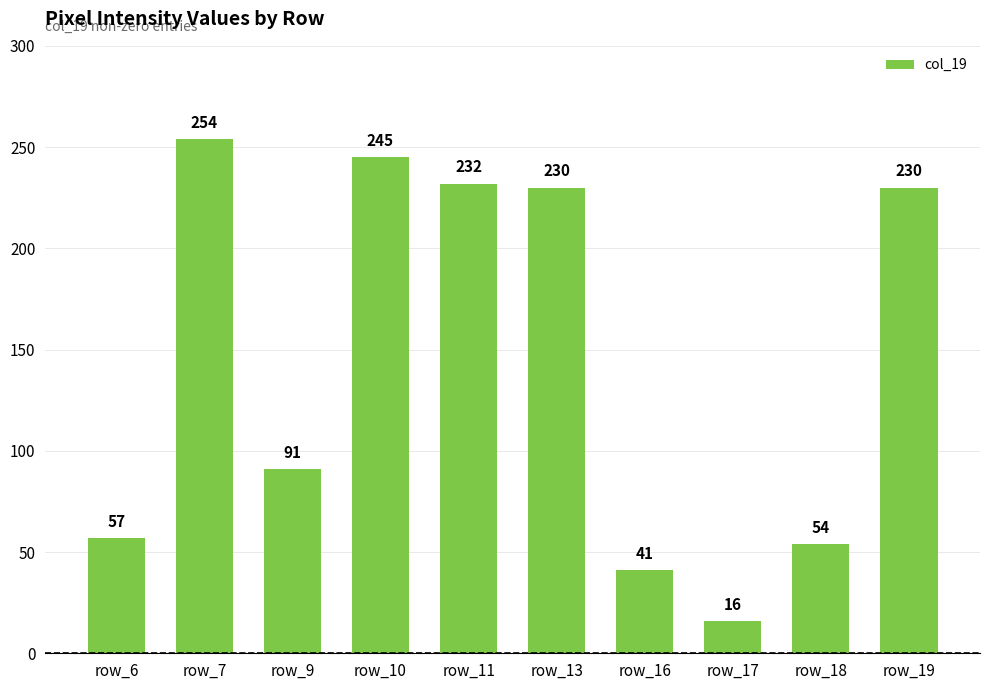

Reading left to right, transcribe all the data shown in this chart.

row_6=57	row_7=254	row_9=91	row_10=245	row_11=232	row_13=230	row_16=41	row_17=16	row_18=54	row_19=230